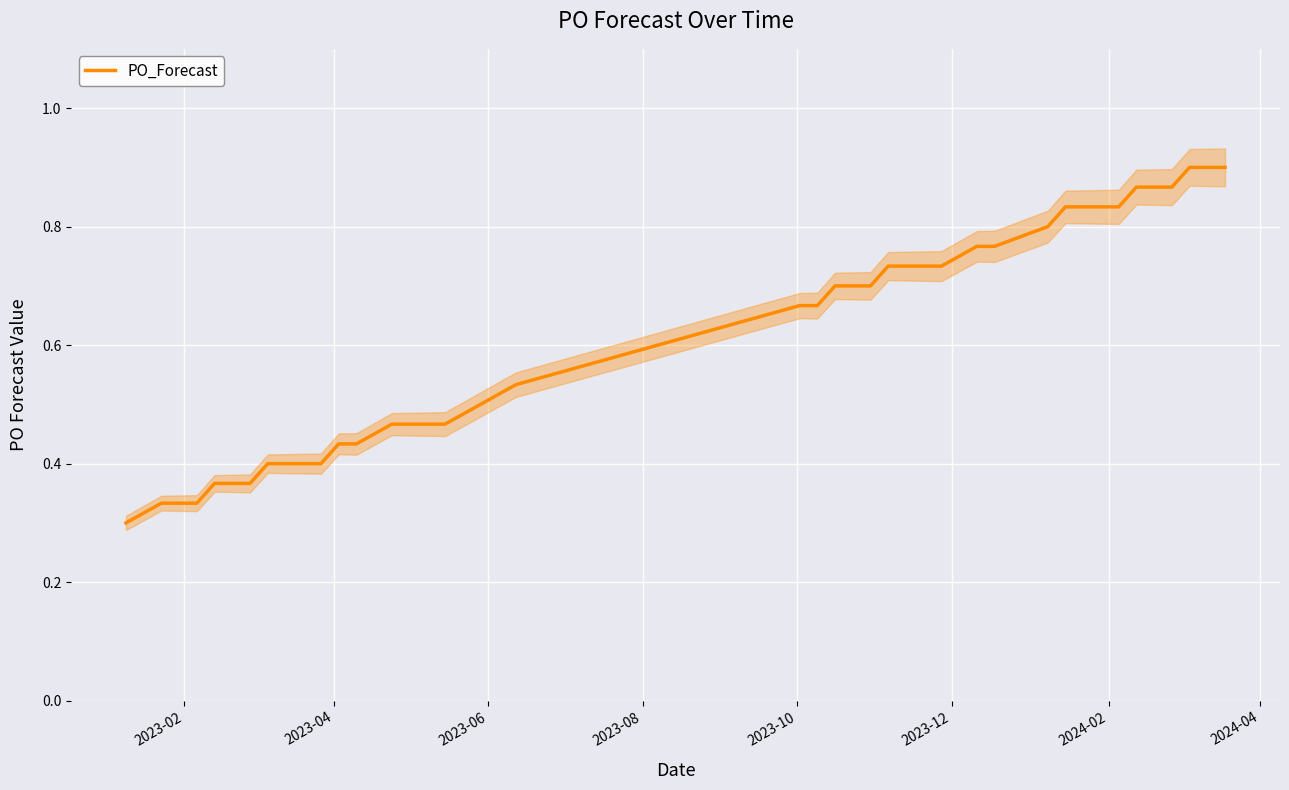

What is the greatest value displayed?

0.9